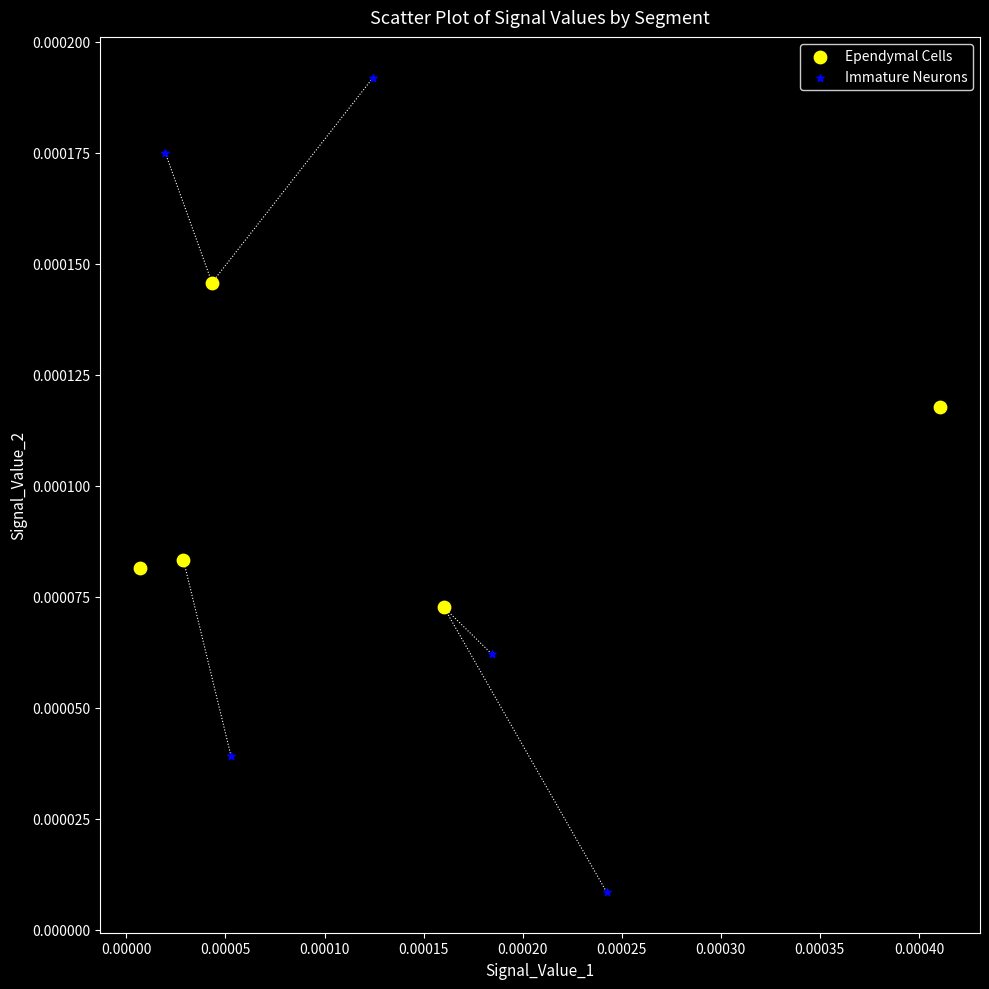

Which series reaches the minimum Y coordinate?

Immature Neurons